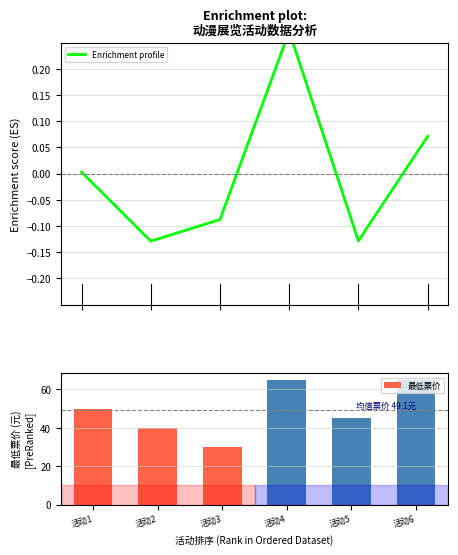

Reading right to left, list all the values displayed in this chart.

Enrichment profile: 活动6=0.1	活动5=-0.1	活动4=0.3	活动3=-0.1	活动2=-0.1	活动1=0.0
最低票价: 活动6=65.0	活动5=45.0	活动4=65.0	活动3=29.9	活动2=40.0	活动1=50.0